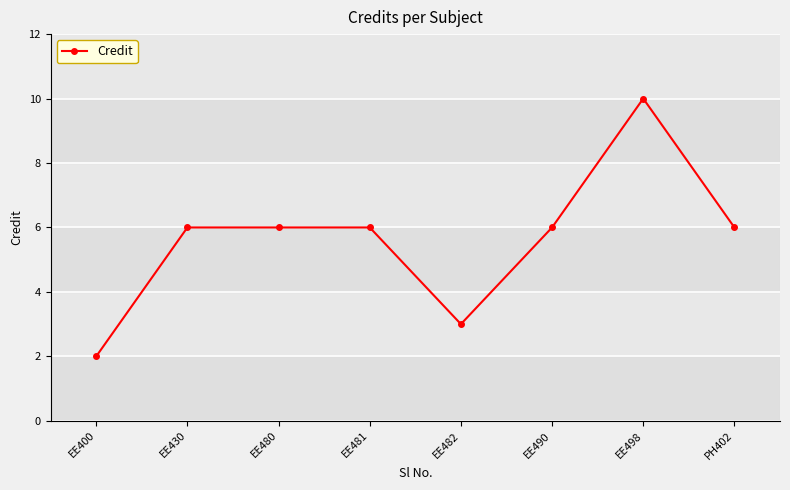

The chart shows a value of 10 at EE490. True or false?

False